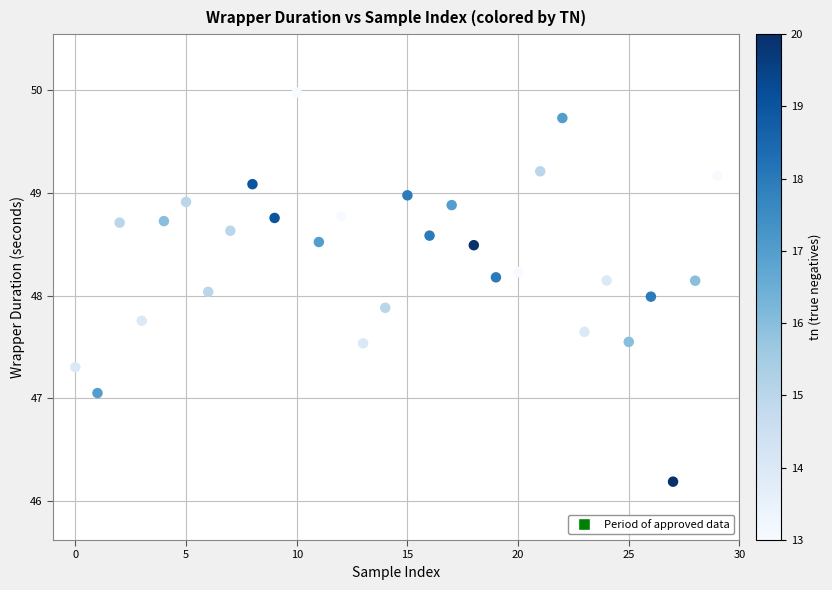

What is the range of Y values (max minus min)?

3.8